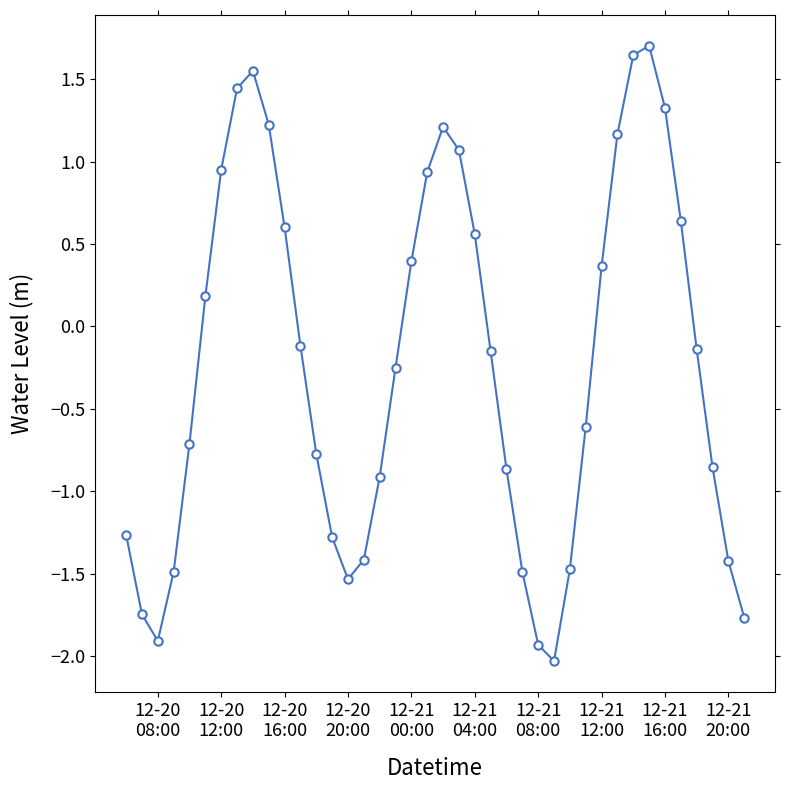

What is the value of the 21st point from the left?

1.2